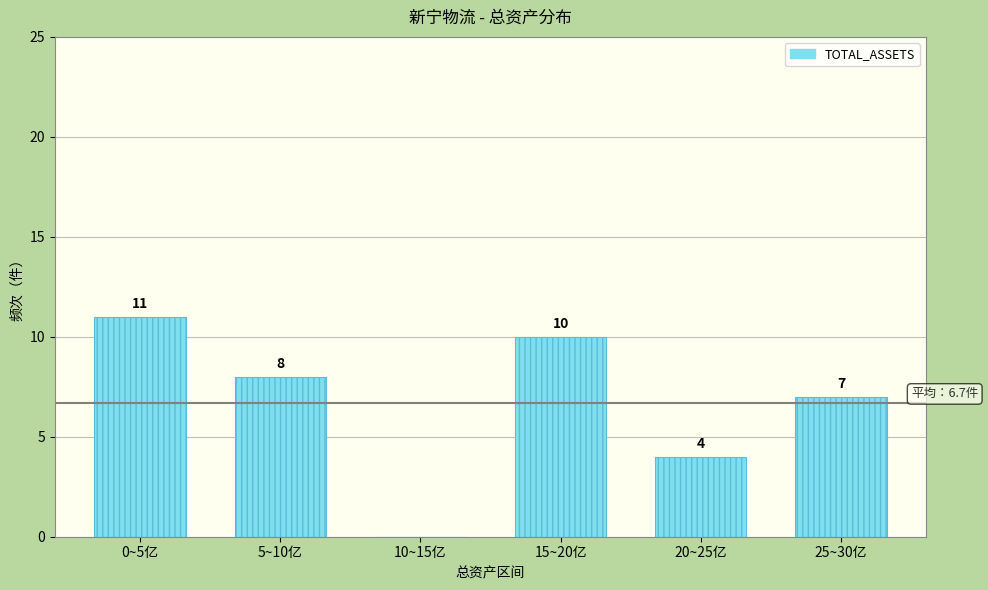

Reading left to right, extract all data points from this chart.

0~5亿=11	5~10亿=8	10~15亿=0	15~20亿=10	20~25亿=4	25~30亿=7